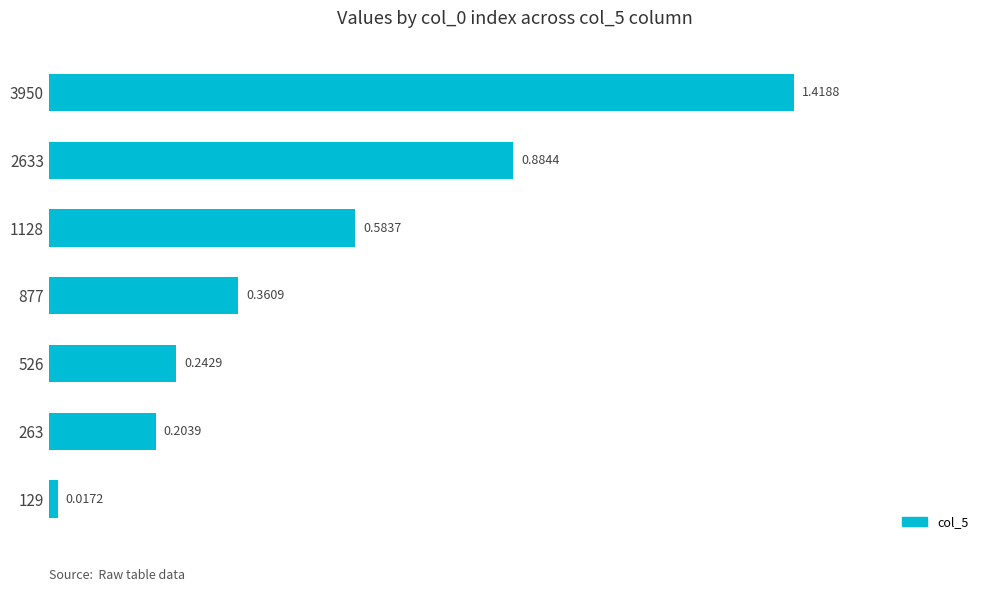

What is the difference between the maximum and second lowest values?

1.2